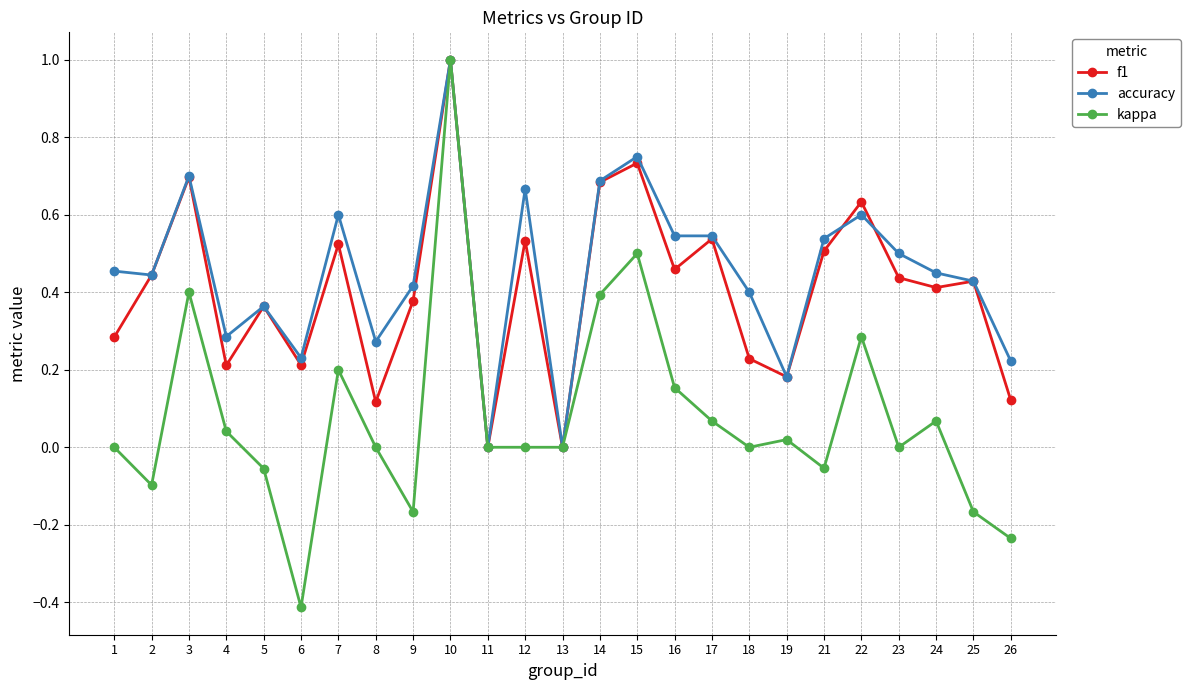

Which category has the highest value in the accuracy series?

10